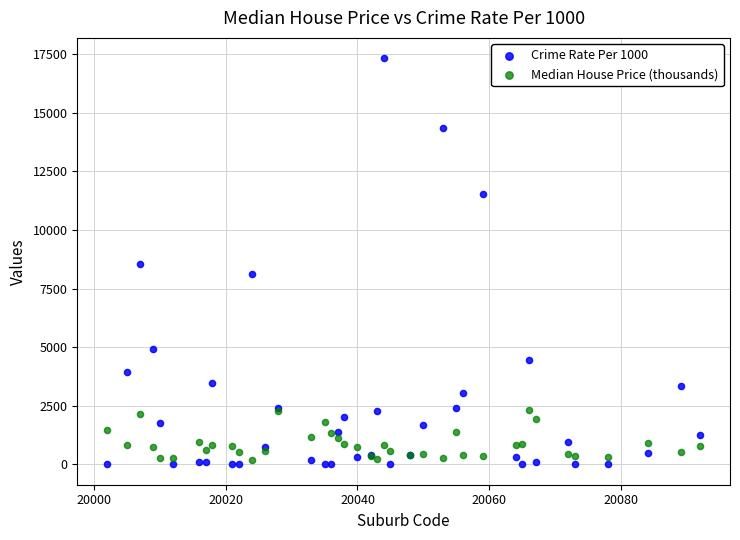

What are all the series names shown in the legend?

Crime Rate Per 1000, Median House Price (thousands)